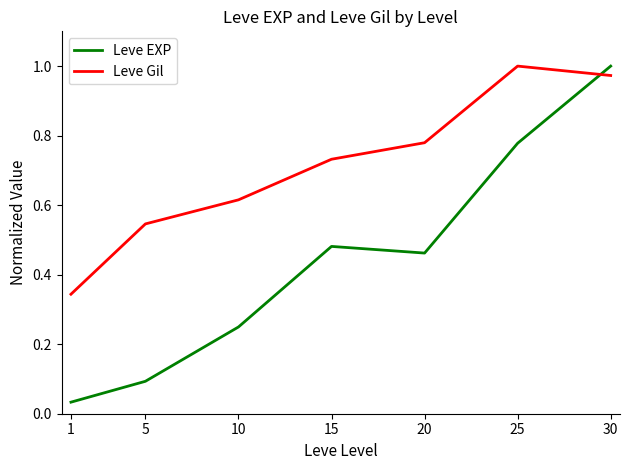

Is it true that Leve Gil equals 1.0 at 15?

False